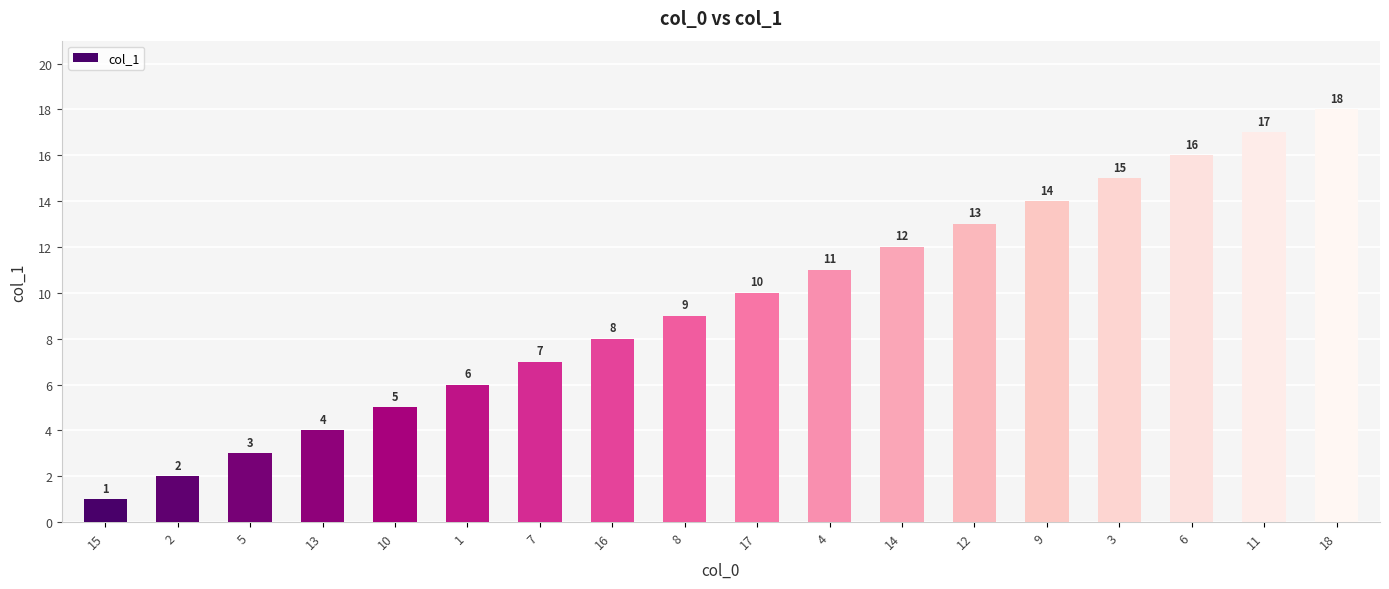

Count the number of categories in the chart.

18